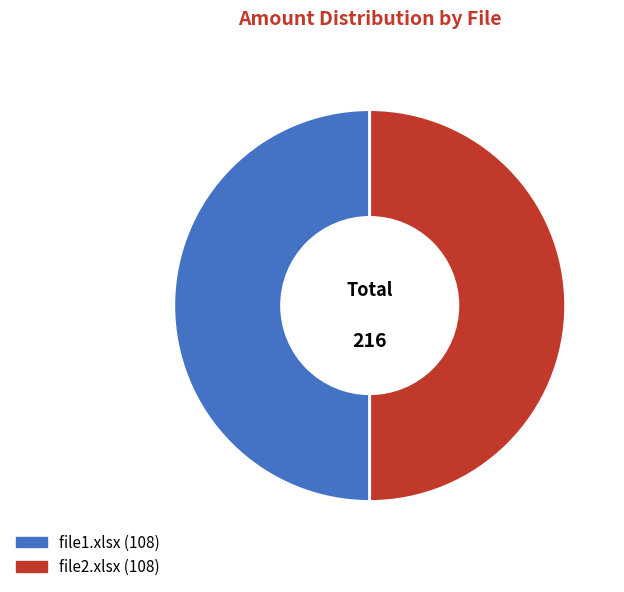

Approximately how many times larger is the value at file2.xlsx compared to file1.xlsx?

1.0